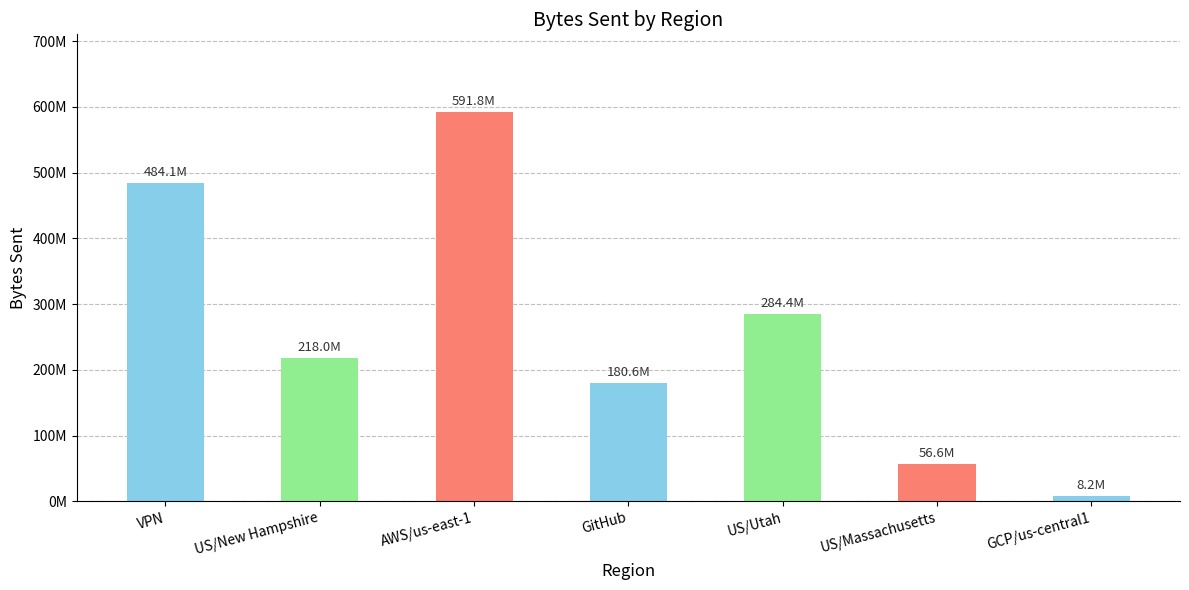

Are the bars horizontal?

No